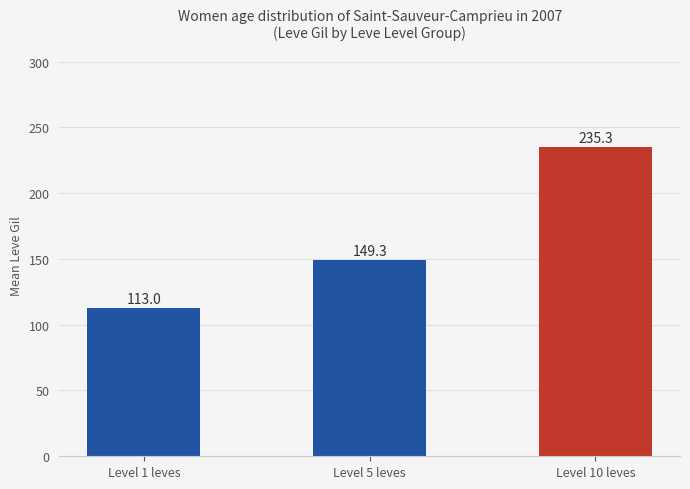

The value at Level 5 leves is 267.7. True or false?

False